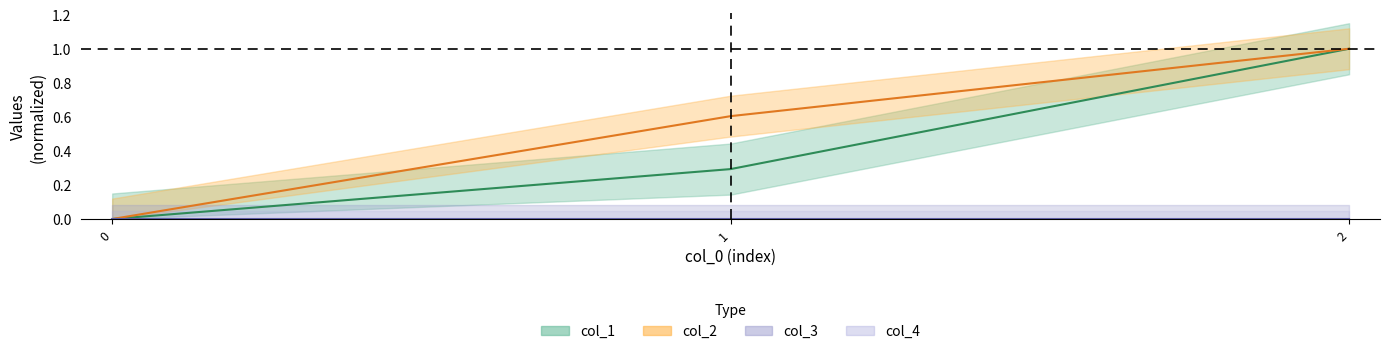

True or false: col_1 has a value of 0.3 at 1.

True